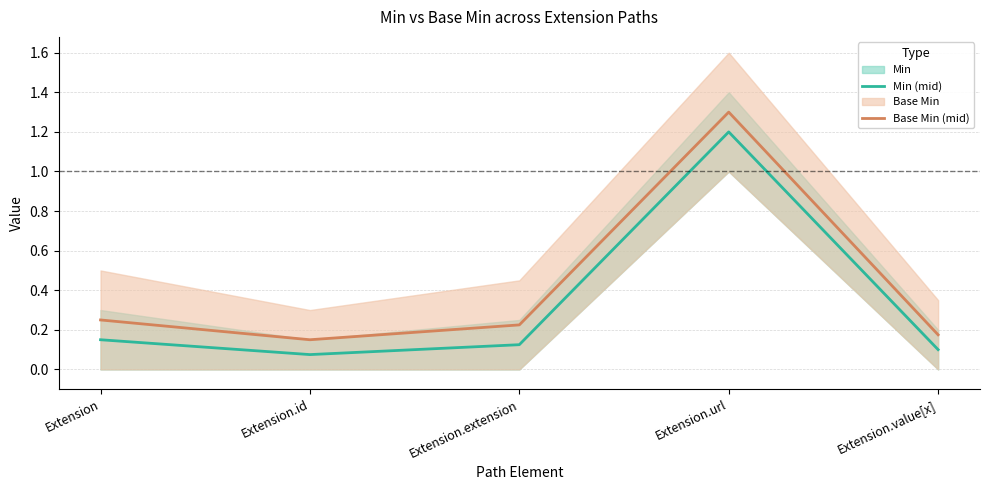

Which category has the lowest value in the Base Min (mid) series?

Extension.id